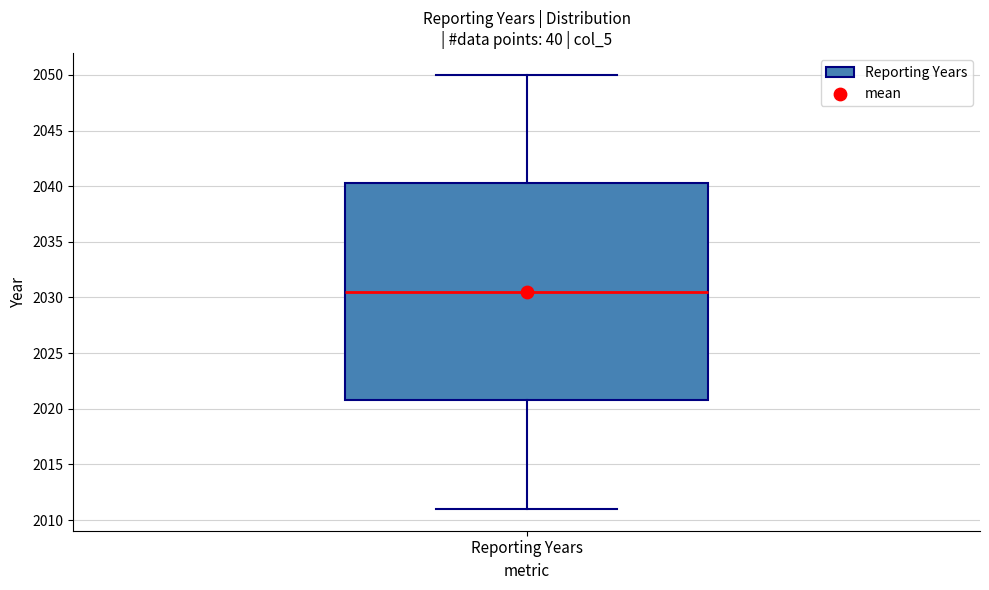

Read this box plot against the y-axis: the position of the median line, the range covered by the box, and the ends of both whiskers. The values are not printed on the chart, so give them approximately, as read against the axis.

median 2030.5, box 2021.0 to 2040.5, whiskers 2011.0 to 2050.0